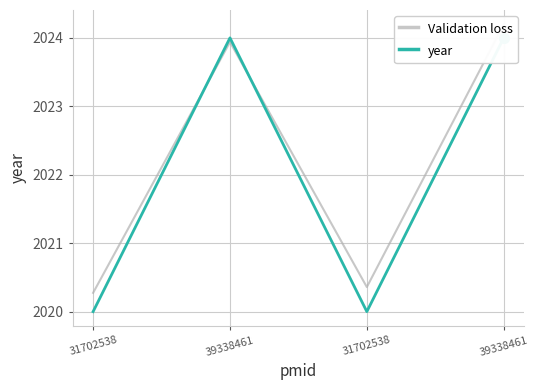

At how many categories does at least one series exceed 2023?

2